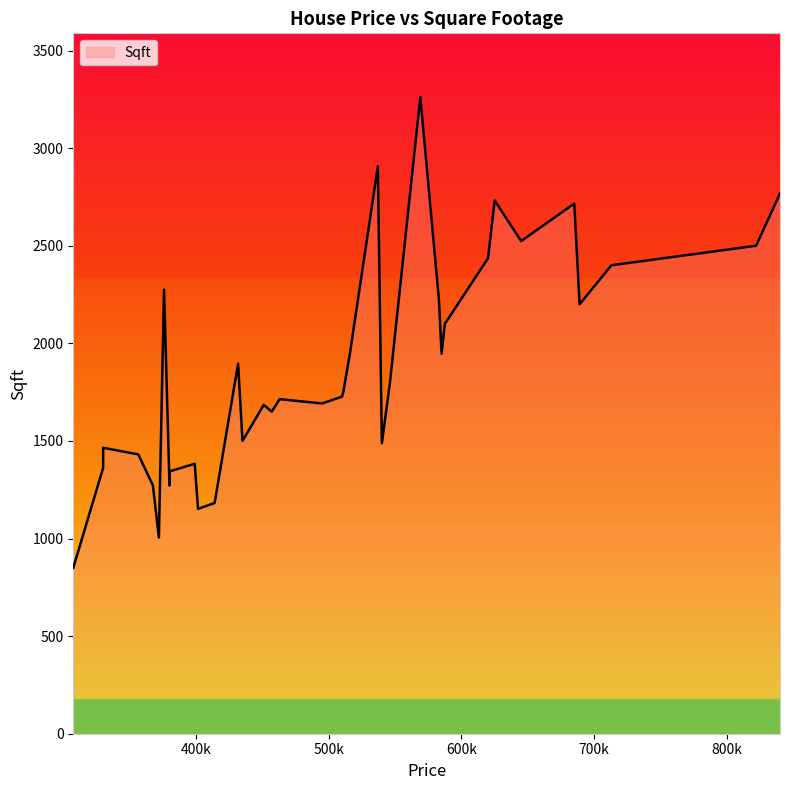

Where is the data nearest to the value 2056?

587500